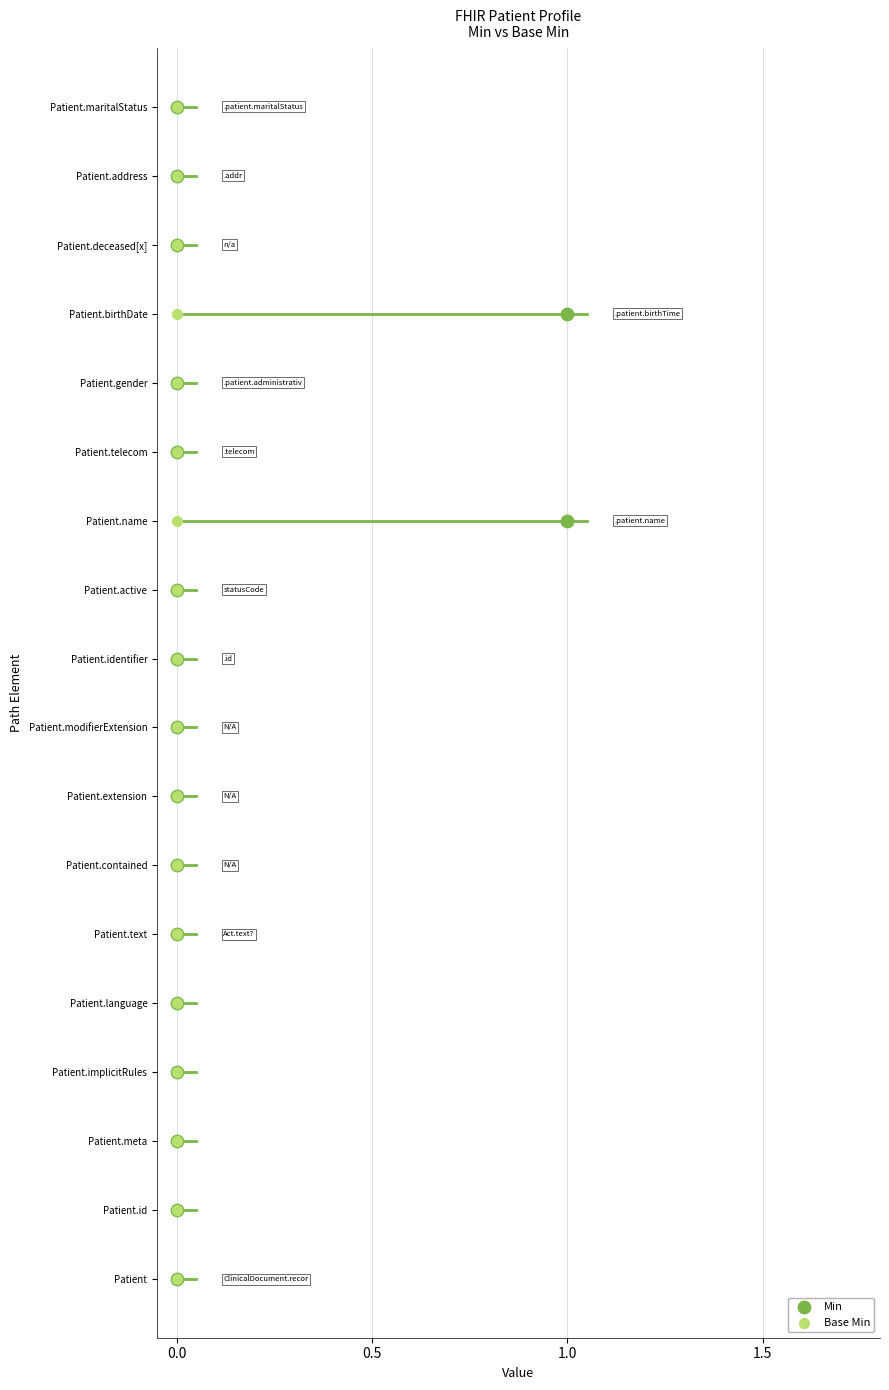

What are all the series names shown in the legend?

Min, Base Min